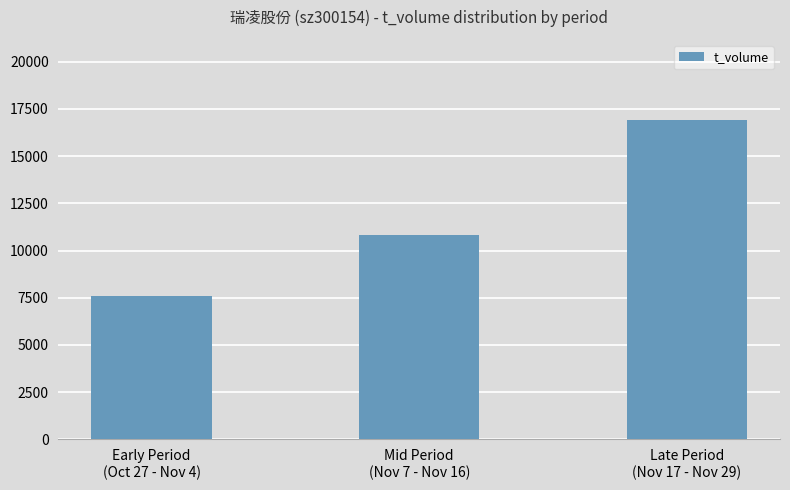

The chart shows a value of 27188 at Late Period
(Nov 17 - Nov 29). True or false?

False